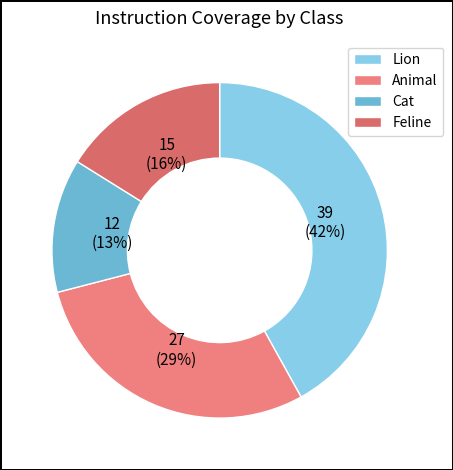

How many segments does this pie chart have?

4